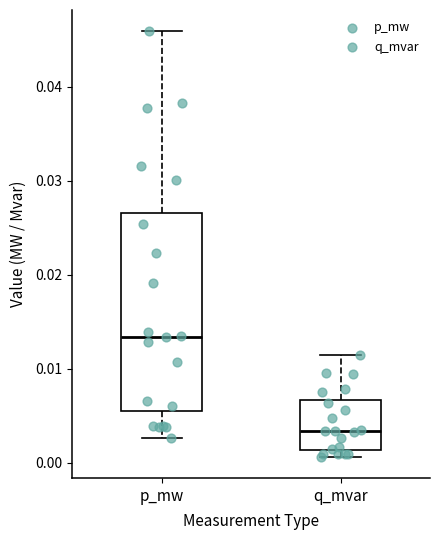

Which box is the tallest, from its lower edge to its upper edge?

p_mw